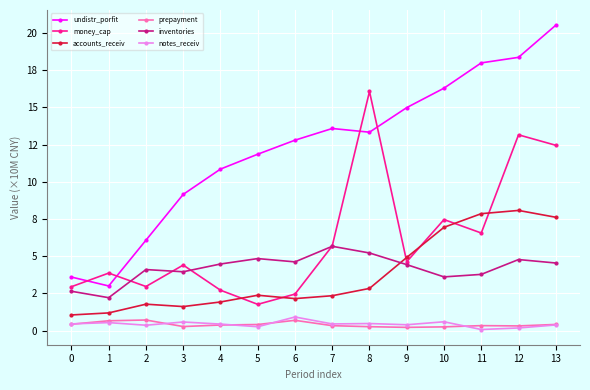

Which series changed the most between 12 and 13?

undistr_porfit